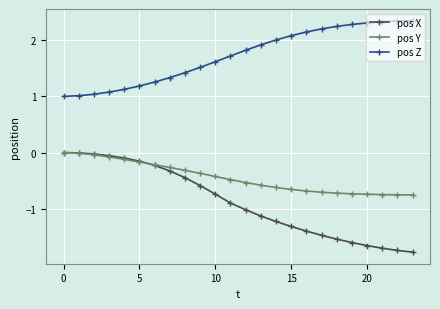

True or false: pos X and pos Z cross at least once.

False